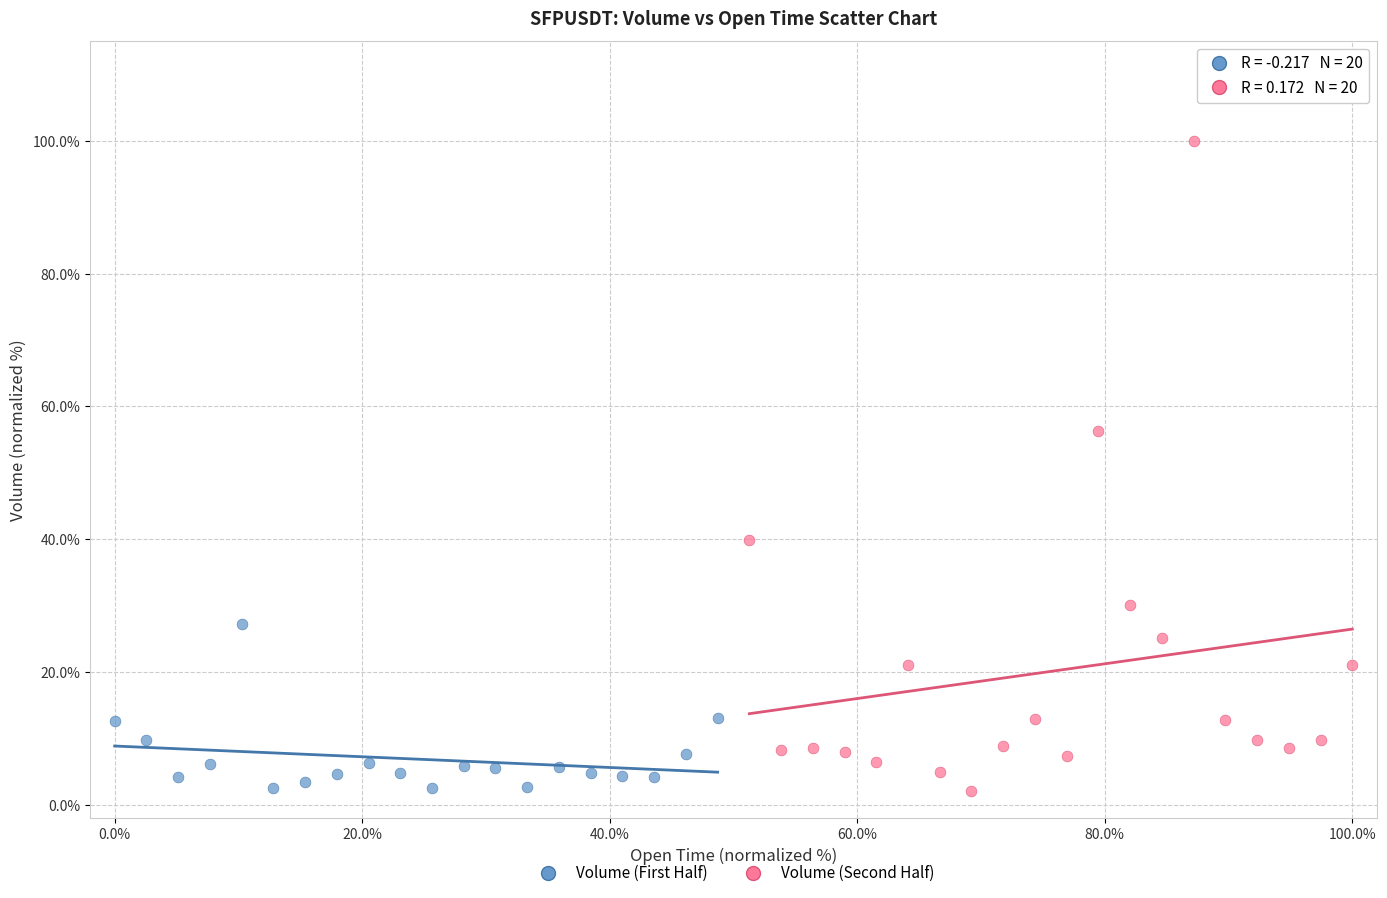

Which series contains the highest Y value?

Volume (Second Half)